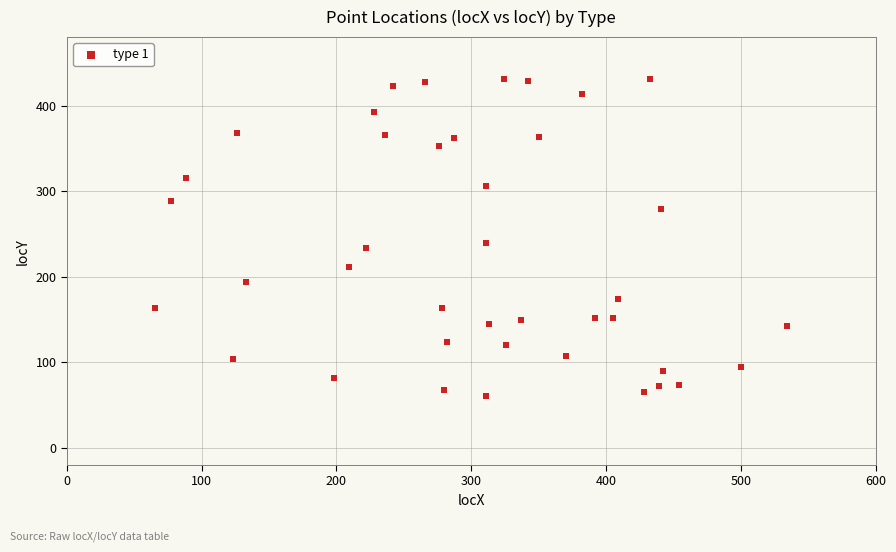

What is the range of Y values (max minus min)?

370